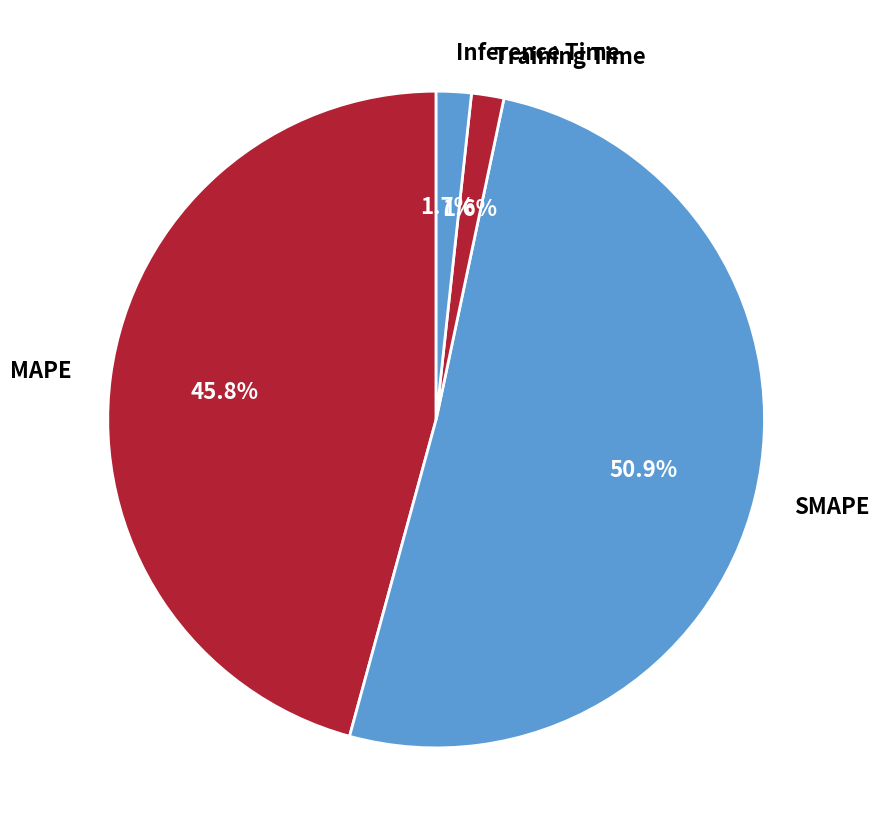

Does Training Time account for over 50% of the chart?

No